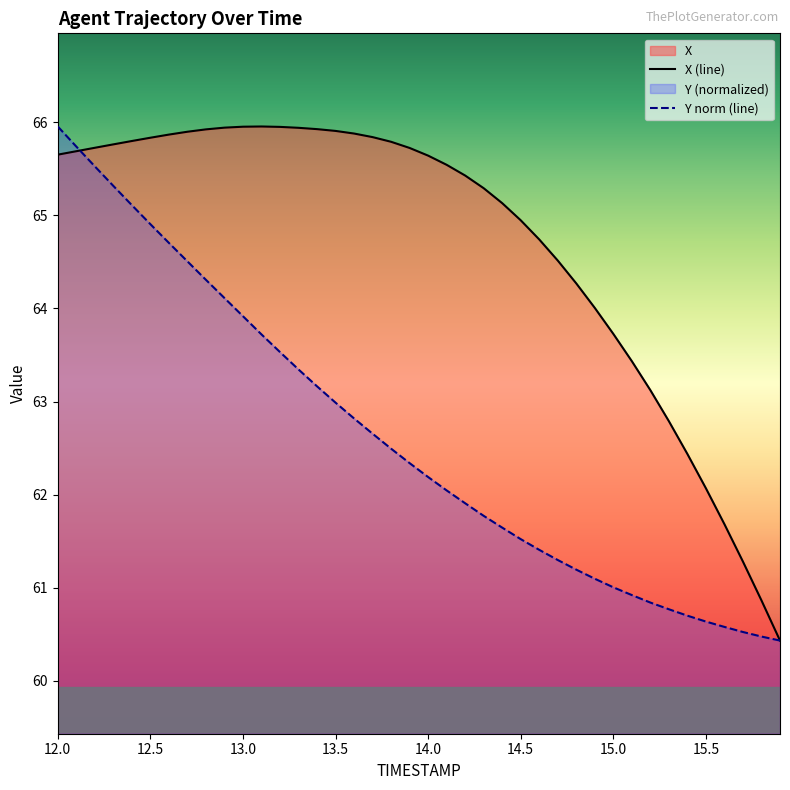

Reading left to right, transcribe all the data shown in this chart.

X: 65.7	65.7	65.7	65.8	65.8	65.8	65.9	65.9	65.9	65.9	66.0	66.0	65.9	65.9	65.9	65.9	65.9	65.8	65.8	65.7	65.6	65.5	65.4	65.3	65.1	64.9	64.7	64.5	64.3	64.0	63.7	63.4	63.1	62.8	62.4	62.1	61.7	61.3	60.9	60.4
Y: 66.0	65.7	65.5	65.3	65.1	64.9	64.7	64.5	64.3	64.1	63.9	63.7	63.5	63.3	63.2	63.0	62.8	62.7	62.5	62.3	62.2	62.0	61.9	61.8	61.6	61.5	61.4	61.3	61.2	61.1	61.0	60.9	60.8	60.8	60.7	60.6	60.6	60.5	60.5	60.4